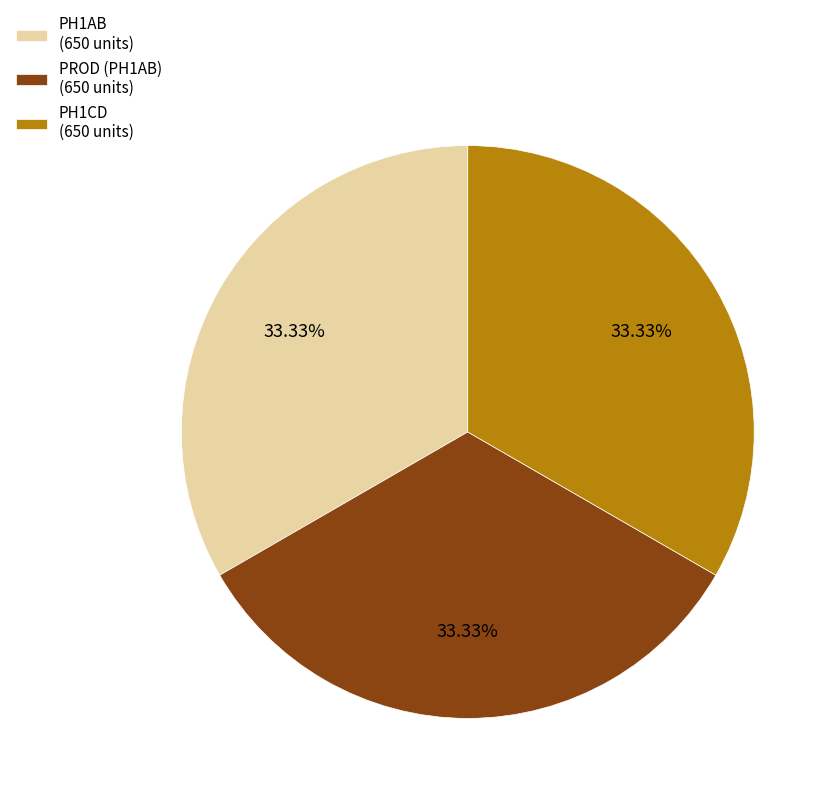

Is there a majority slice in this chart?

No